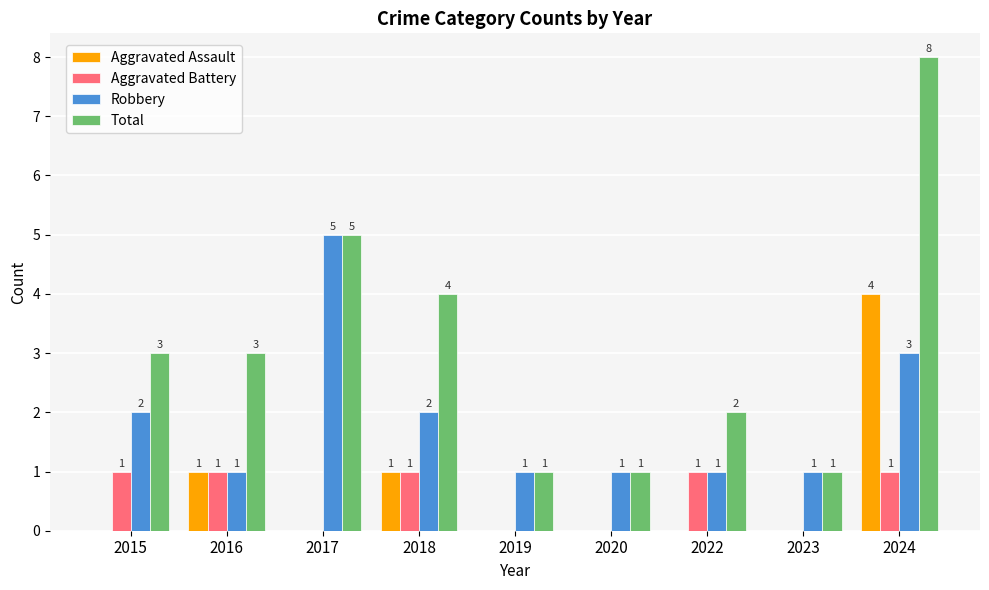

Which series has the largest range (max minus min)?

Total